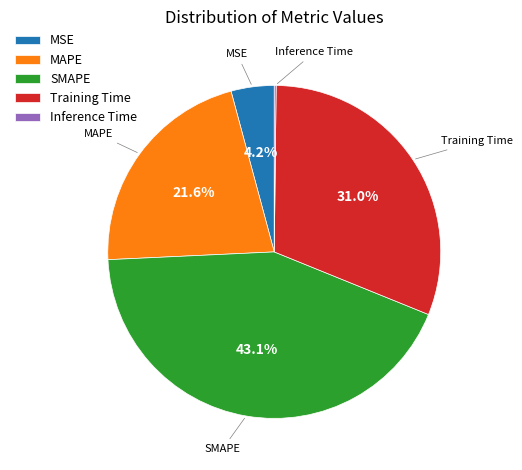

To the nearest percent, what portion does MSE represent?

4%